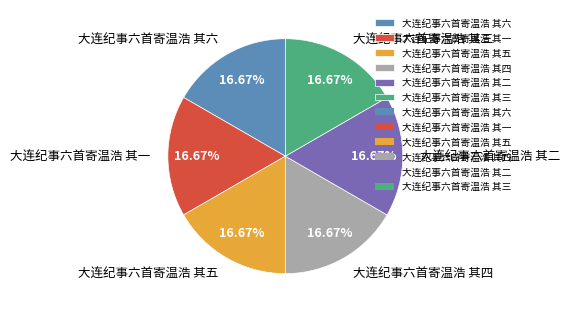

Does 大连纪事六首寄温浩 其五 account for over 50% of the chart?

No